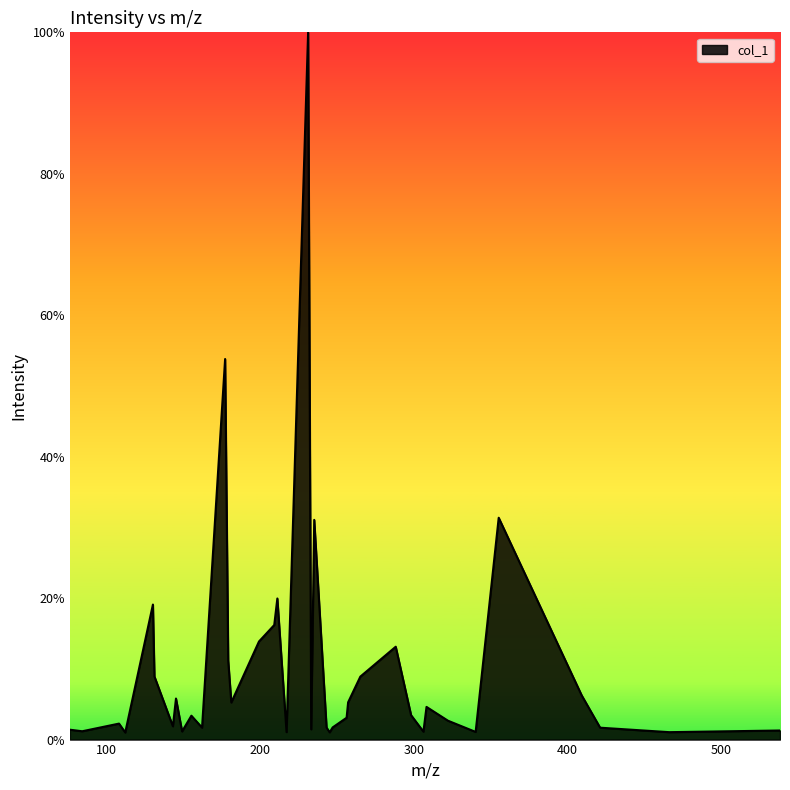

What is the maximum value shown in the chart?

100.0